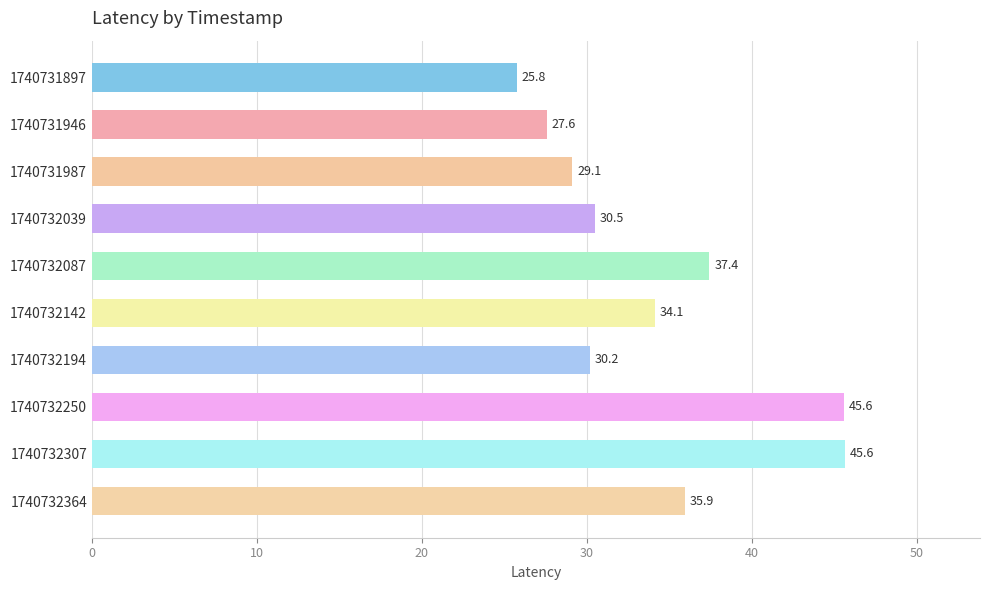

How many values are below 34?

5